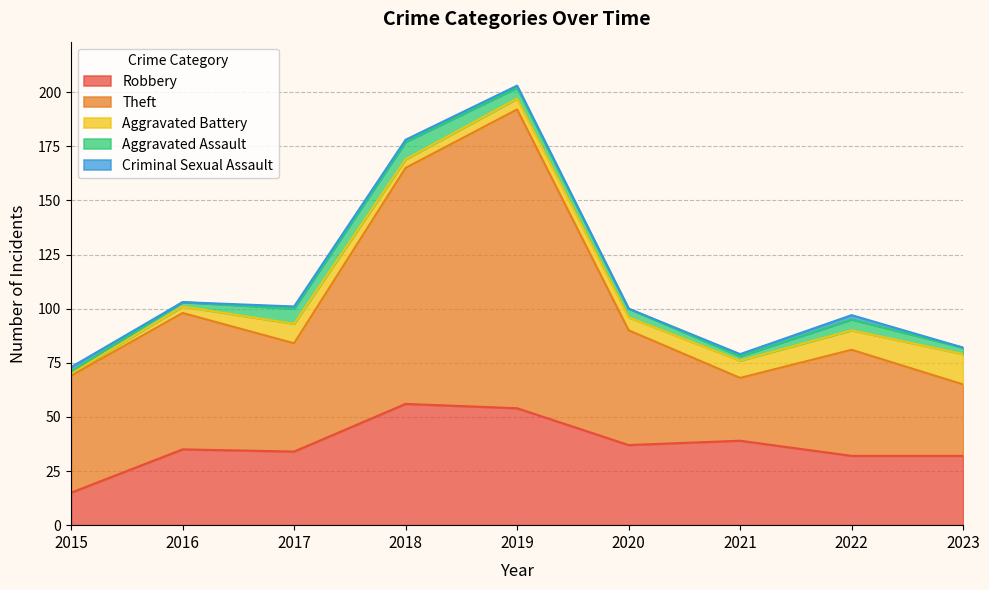

Where does the Aggravated Assault series first go above 4?

2017